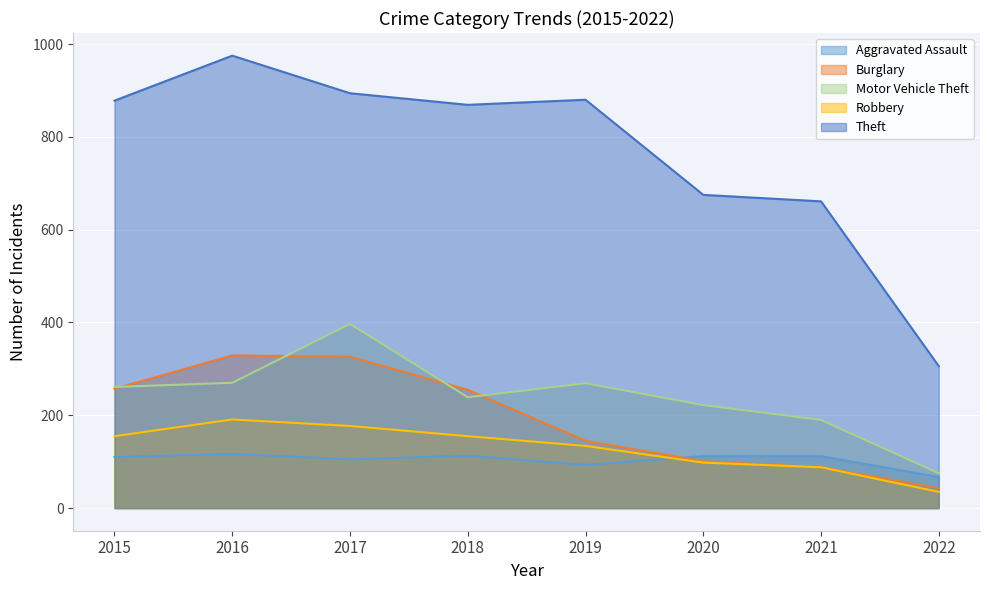

What is the approximate value of Robbery at 2022?

35